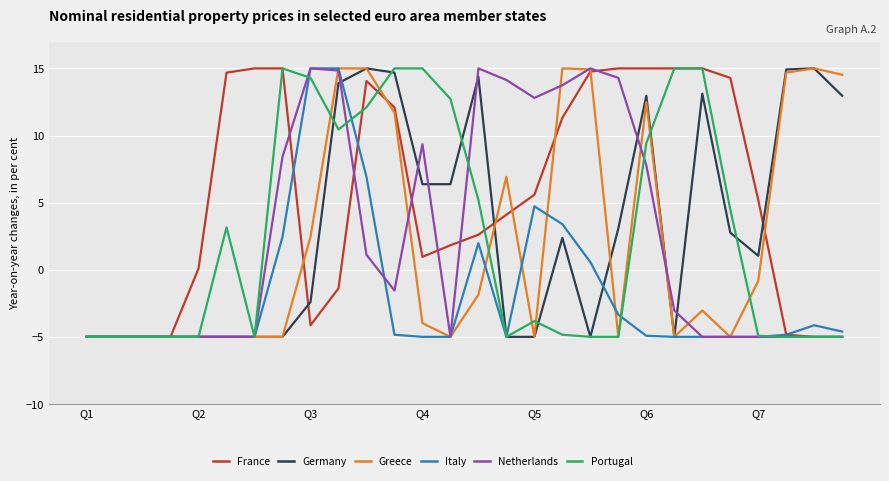

What is the smallest value displayed?

-5.0